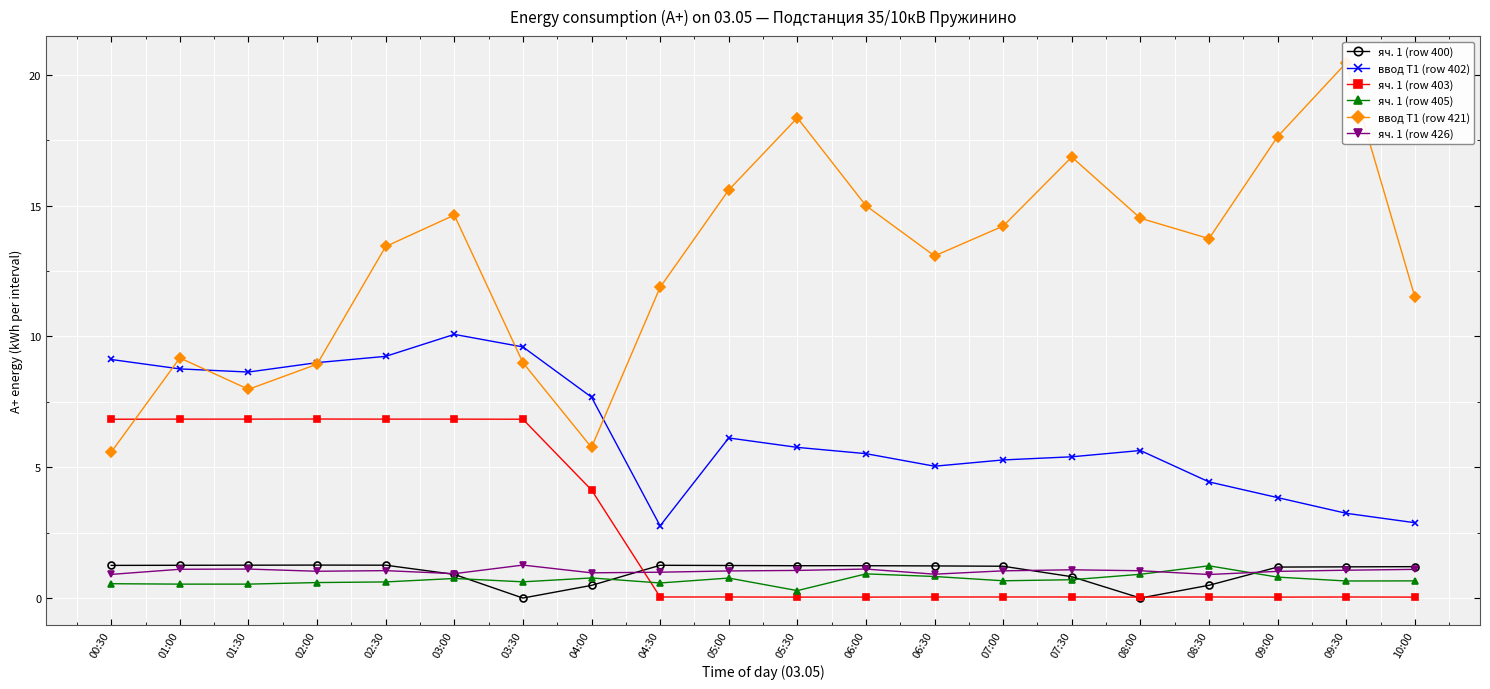

The яч. 1 (row 426) series shows 1.1 at 07:30. True or false?

True